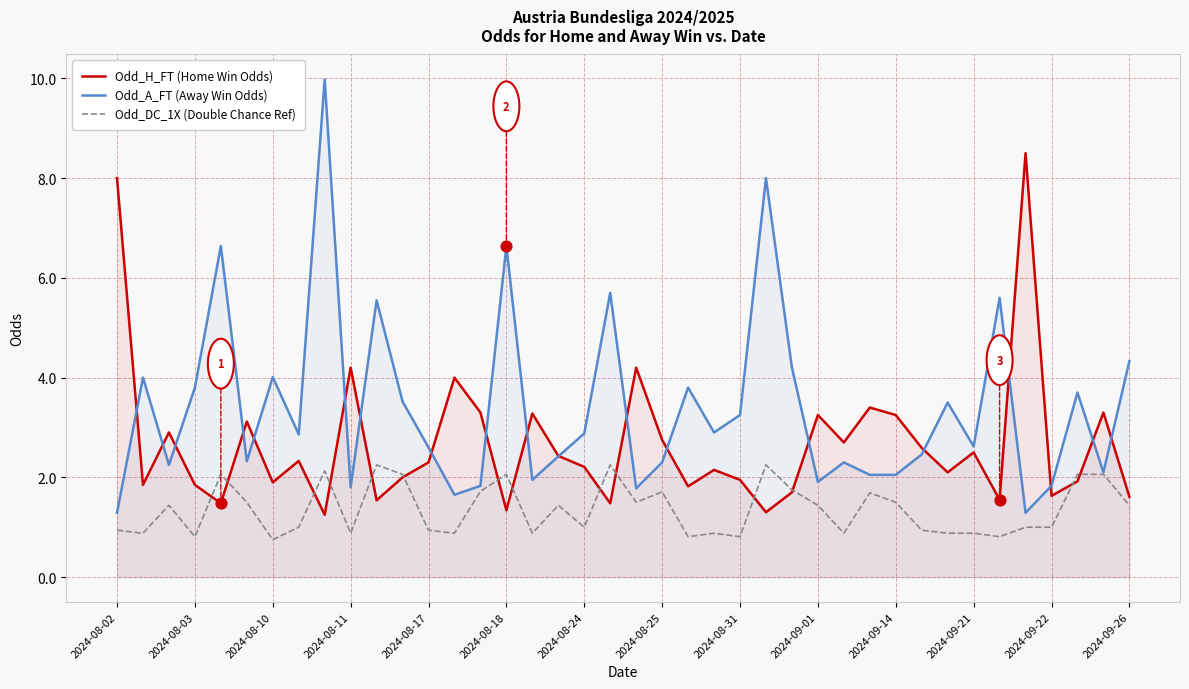

Which series contains the lowest Y value?

Odd_DC_1X (Double Chance Ref)